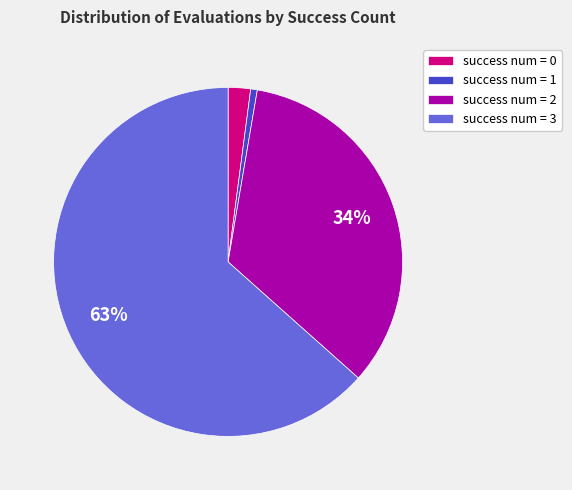

Is there any slice that represents more than half of the pie?

Yes